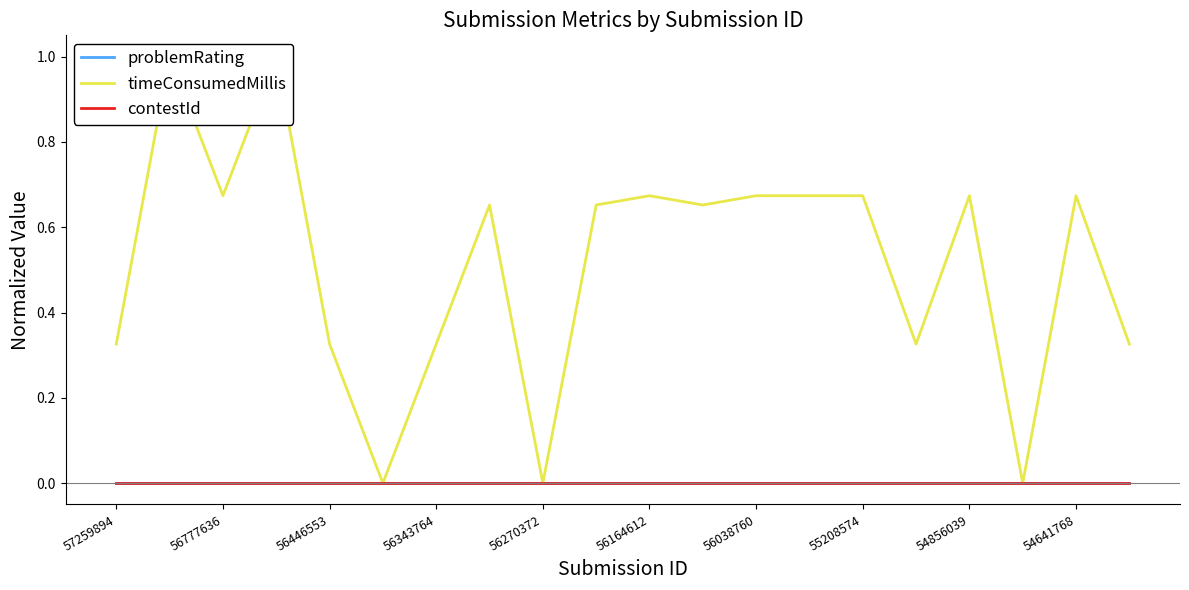

Which series has the largest total across all categories?

timeConsumedMillis